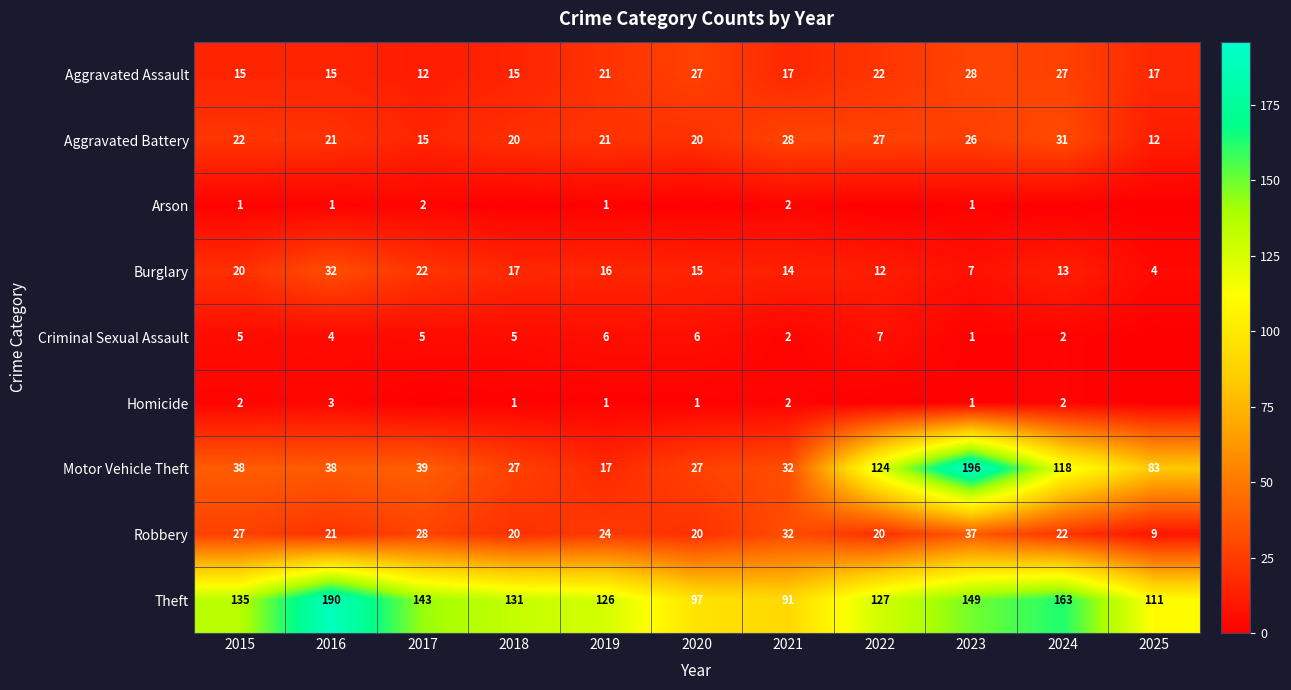

How many series are shown in this chart?

9